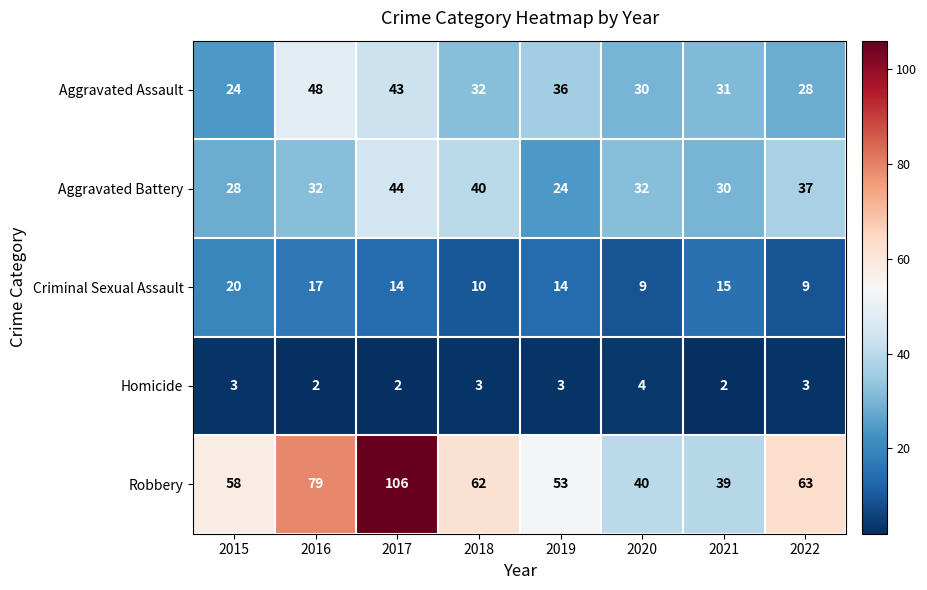

True or false: Aggravated Battery has a value of 66 at 2018.

False